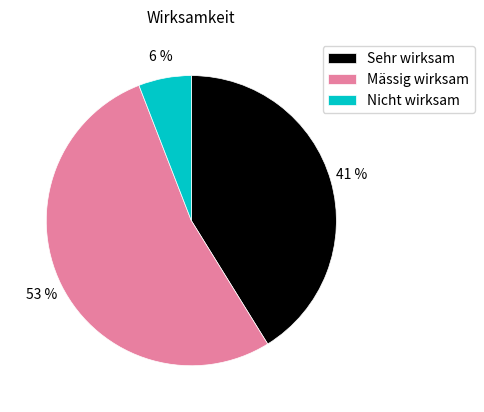

Count the number of slices in the pie.

3